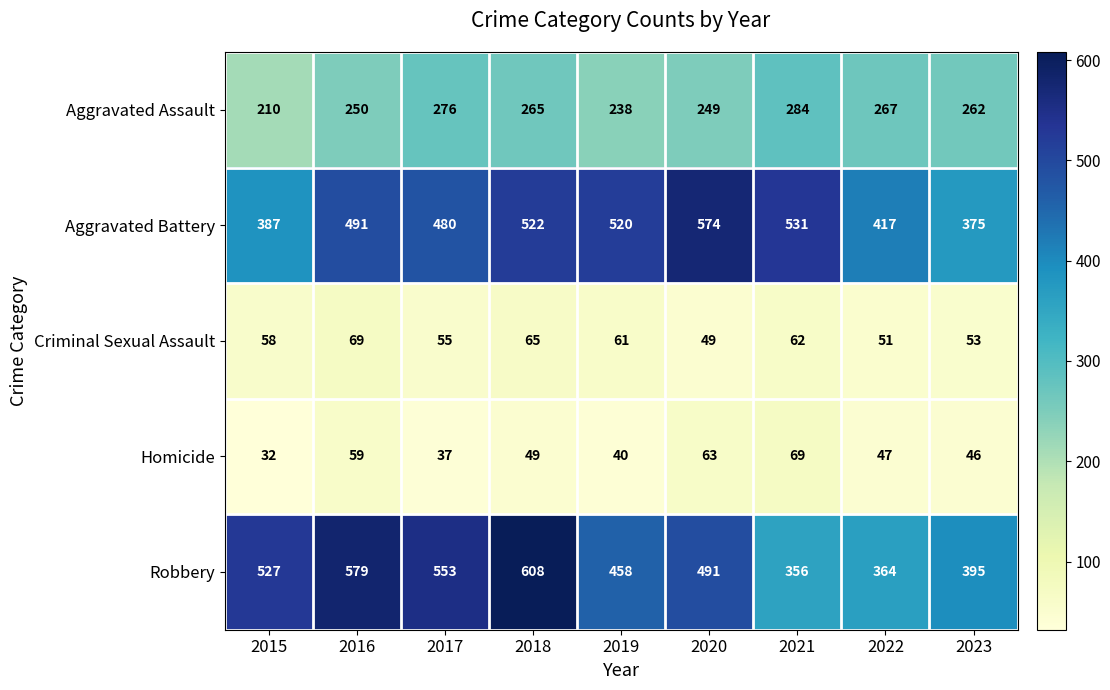

List the labels in order of Aggravated Battery value, largest first.

2020, 2021, 2018, 2019, 2016, 2017, 2022, 2015, 2023